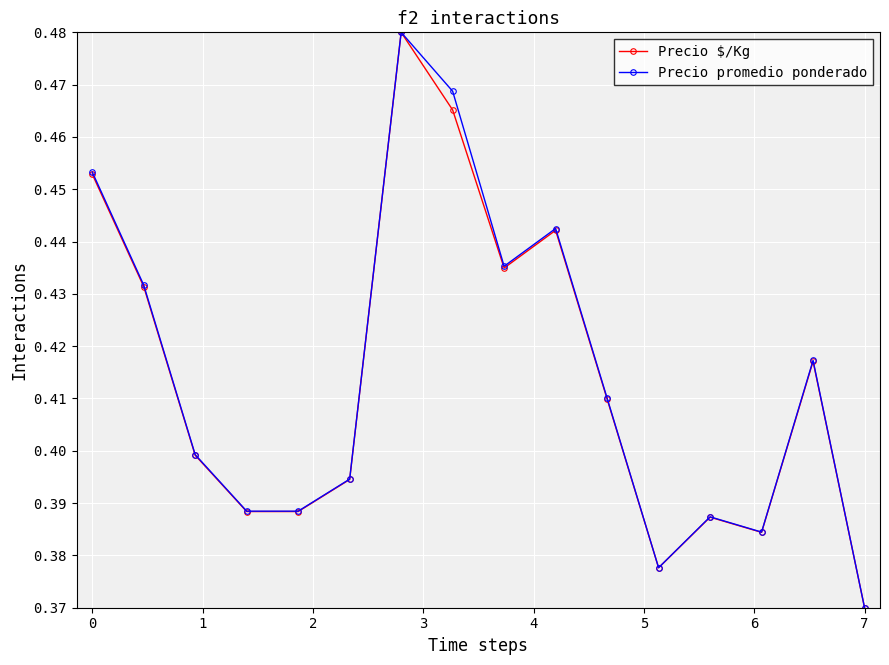

In Precio promedio ponderado, how many points are higher than both neighbors (excluding endpoints)?

4